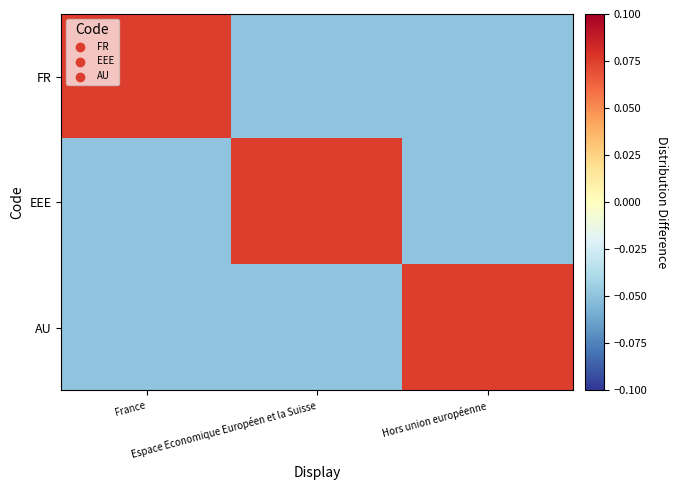

Reading left to right, transcribe all the data shown in this chart.

FR: France=0.1	Espace Economique Européen et la Suisse=-0.1	Hors union européenne=-0.1
EEE: France=-0.1	Espace Economique Européen et la Suisse=0.1	Hors union européenne=-0.1
AU: France=-0.1	Espace Economique Européen et la Suisse=-0.1	Hors union européenne=0.1